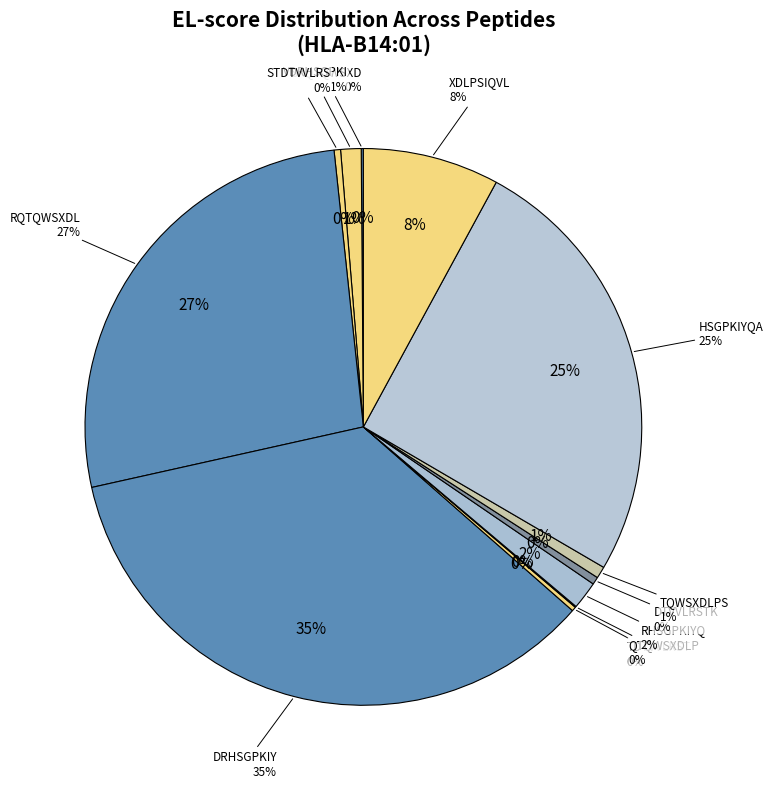

True or false: DTVVLRSTK accounts for 0% of the total.

True